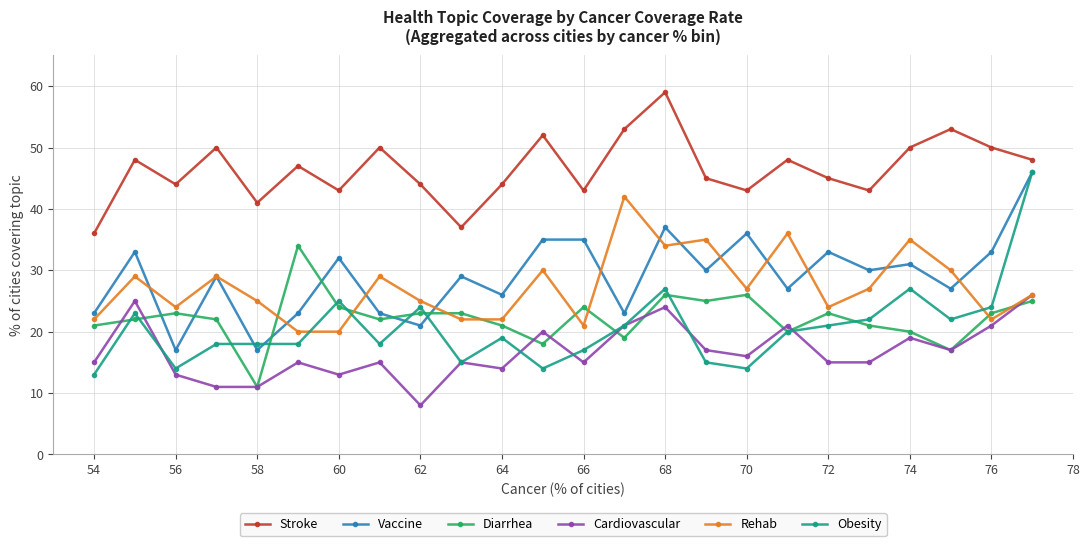

Which series has the largest total across all categories?

Stroke